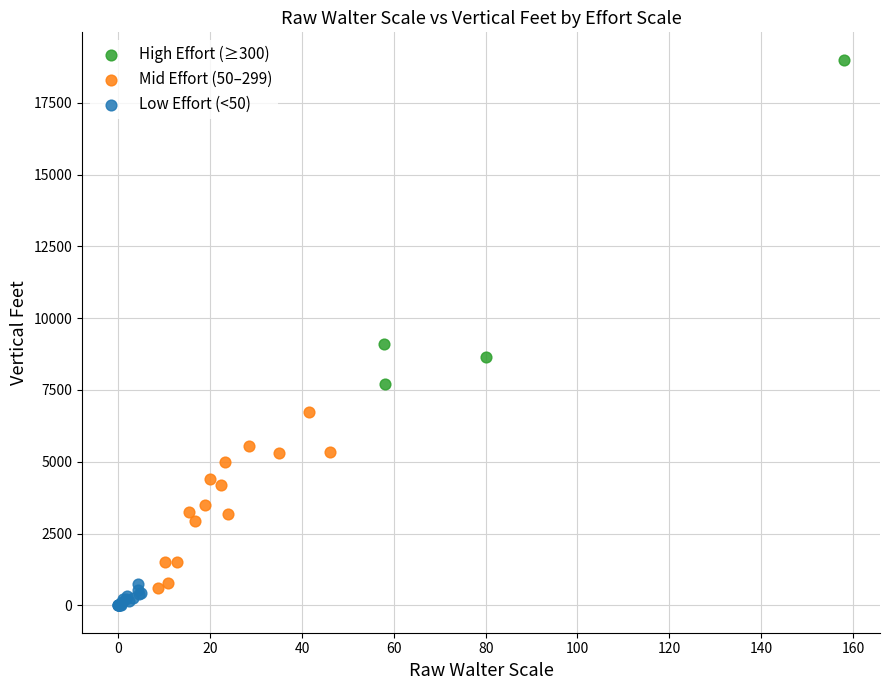

Which series reaches the maximum Y coordinate?

High Effort (≥300)